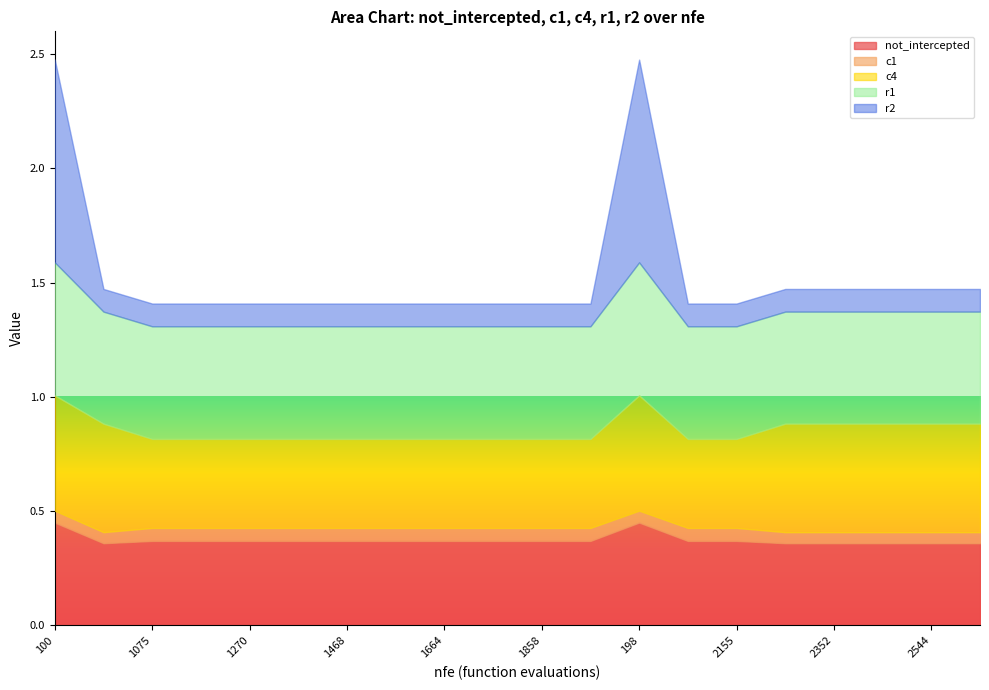

Reading left to right, transcribe all the data shown in this chart.

not_intercepted: 0.5	0.4	0.4	0.4	0.4	0.4	0.4	0.4	0.4	0.4	0.4	0.4	0.5	0.4	0.4	0.4	0.4	0.4	0.4	0.4
c1: 0.1	0.0	0.1	0.1	0.1	0.1	0.1	0.1	0.1	0.1	0.1	0.1	0.1	0.1	0.1	0.0	0.0	0.0	0.0	0.0
c4: 0.5	0.5	0.4	0.4	0.4	0.4	0.4	0.4	0.4	0.4	0.4	0.4	0.5	0.4	0.4	0.5	0.5	0.5	0.5	0.5
r1: 0.6	0.5	0.5	0.5	0.5	0.5	0.5	0.5	0.5	0.5	0.5	0.5	0.6	0.5	0.5	0.5	0.5	0.5	0.5	0.5
r2: 0.9	0.1	0.1	0.1	0.1	0.1	0.1	0.1	0.1	0.1	0.1	0.1	0.9	0.1	0.1	0.1	0.1	0.1	0.1	0.1